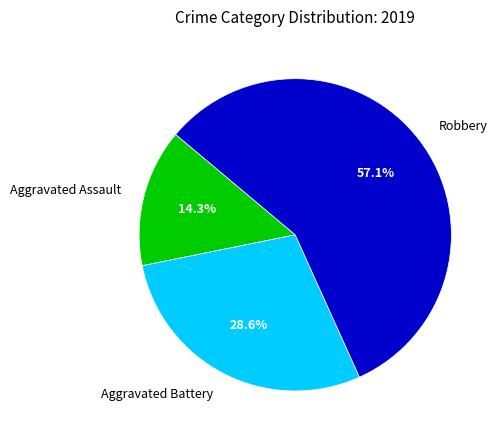

Which slice is the largest?

Robbery